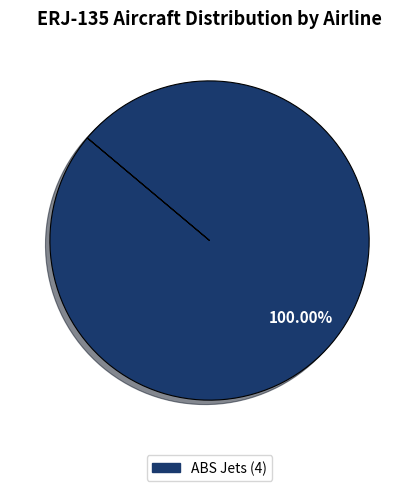

How many slices are in this pie chart?

1